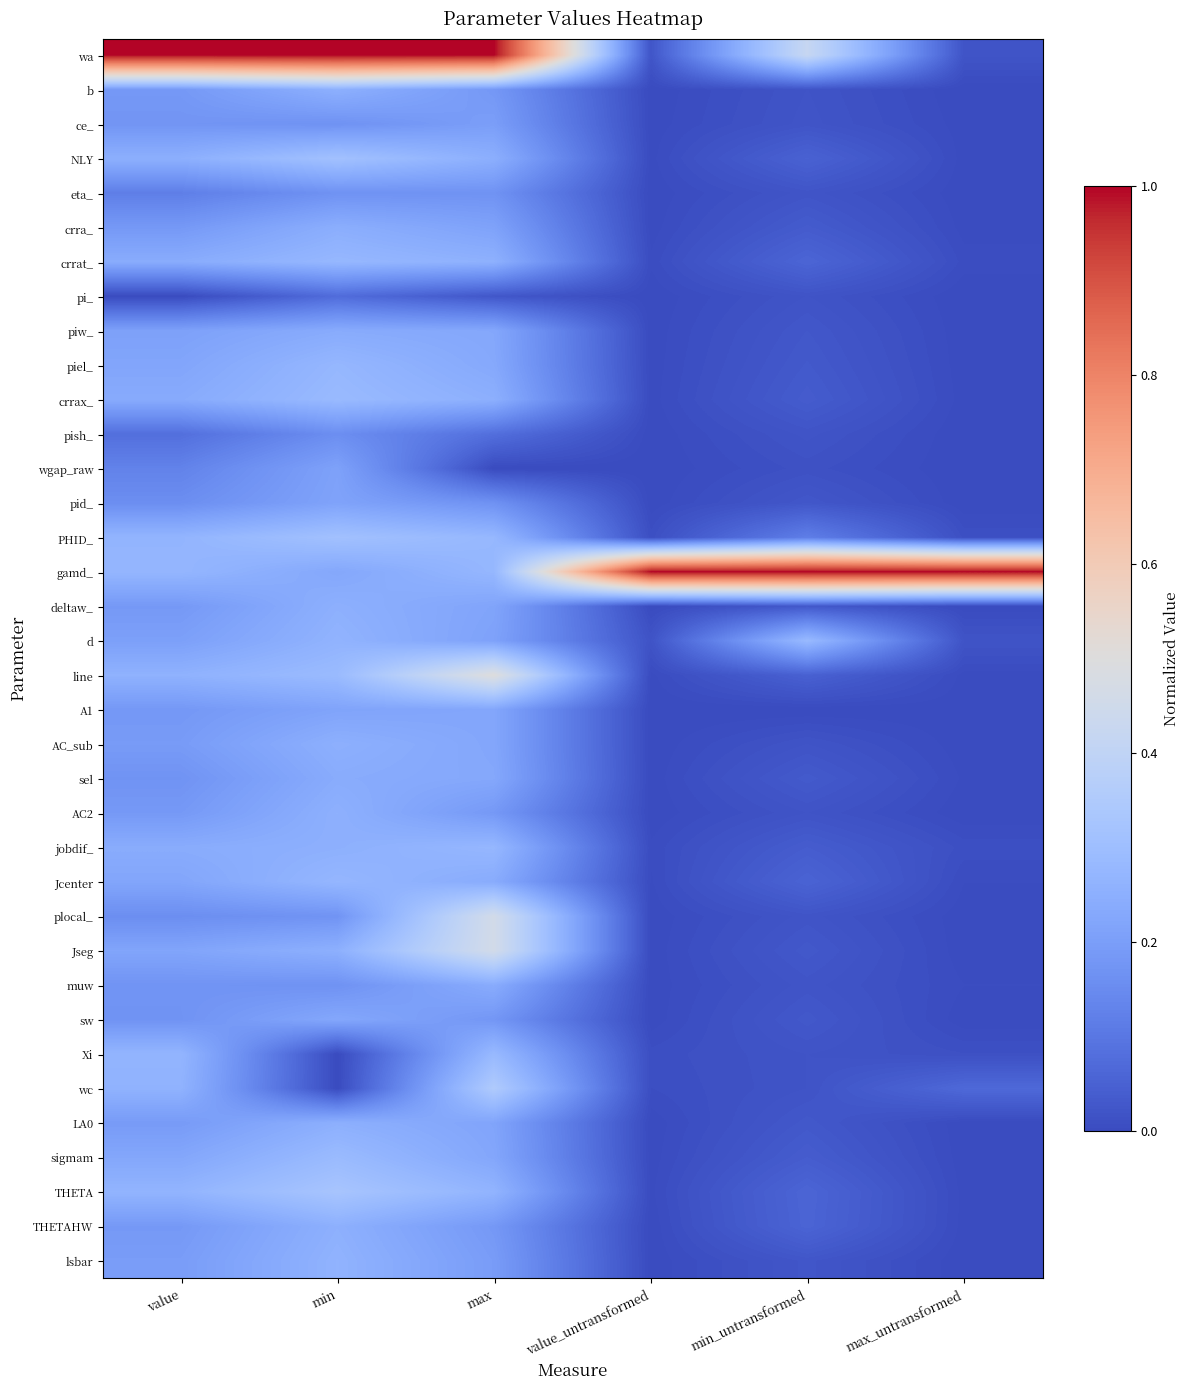

What is the maximum value shown in the chart?

1.0